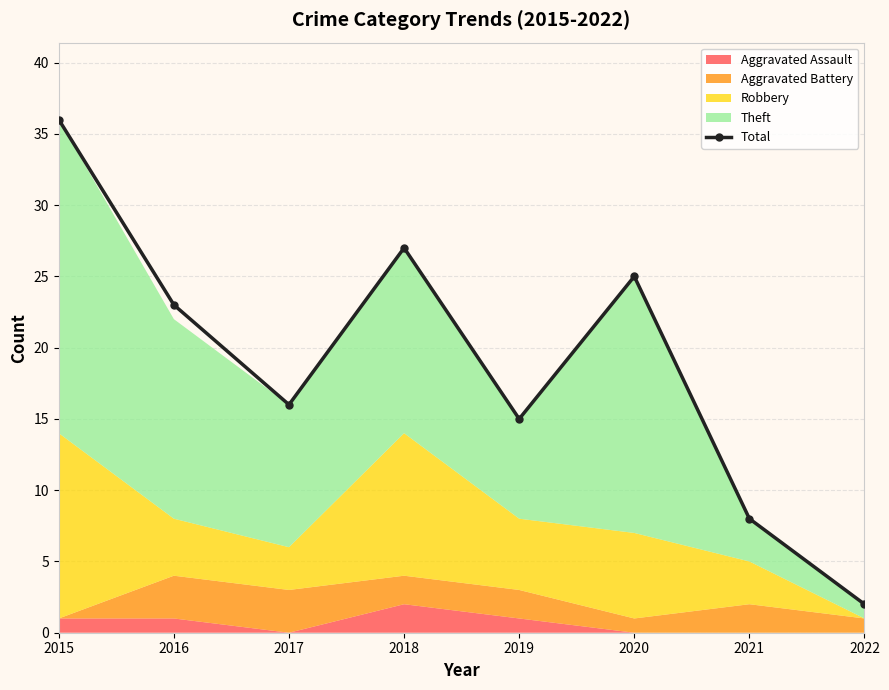

What is the change in value from 2018 to 2021?

-19